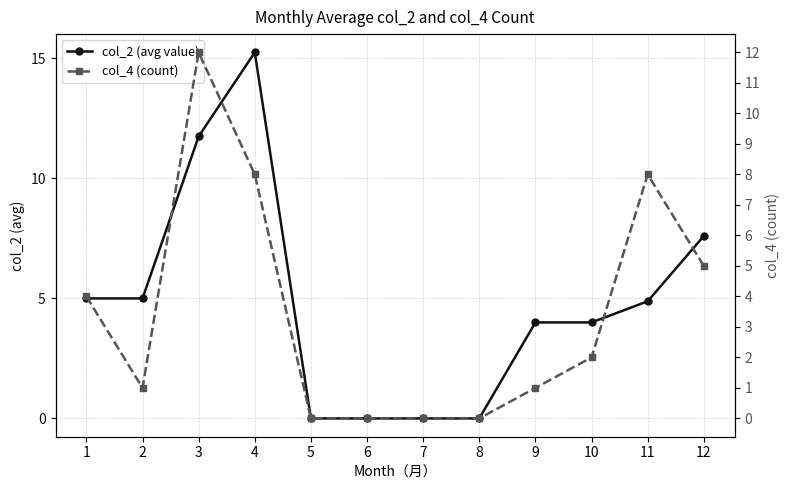

At which category does col_2 (avg value) reach its first local peak?

4